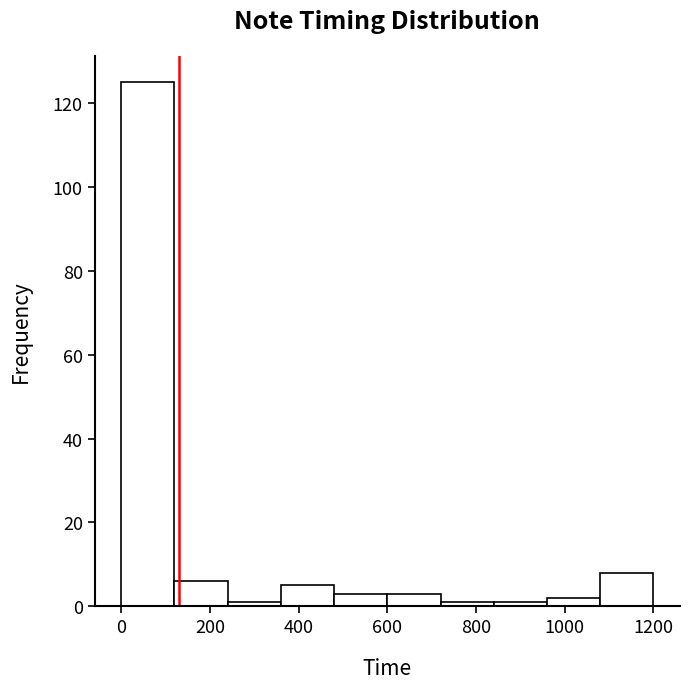

Reading left to right, transcribe this chart: for each bar, give the range it covers on the x-axis and its height. The values are not printed on the chart, so give them approximately, as read against the axis.

0 to 120: 126
120 to 240: 6
240 to 360: under 2
360 to 480: 6
480 to 600: 4
600 to 720: 4
720 to 840: under 2
840 to 960: under 2
960 to 1080: 2
1080 to 1200: 8